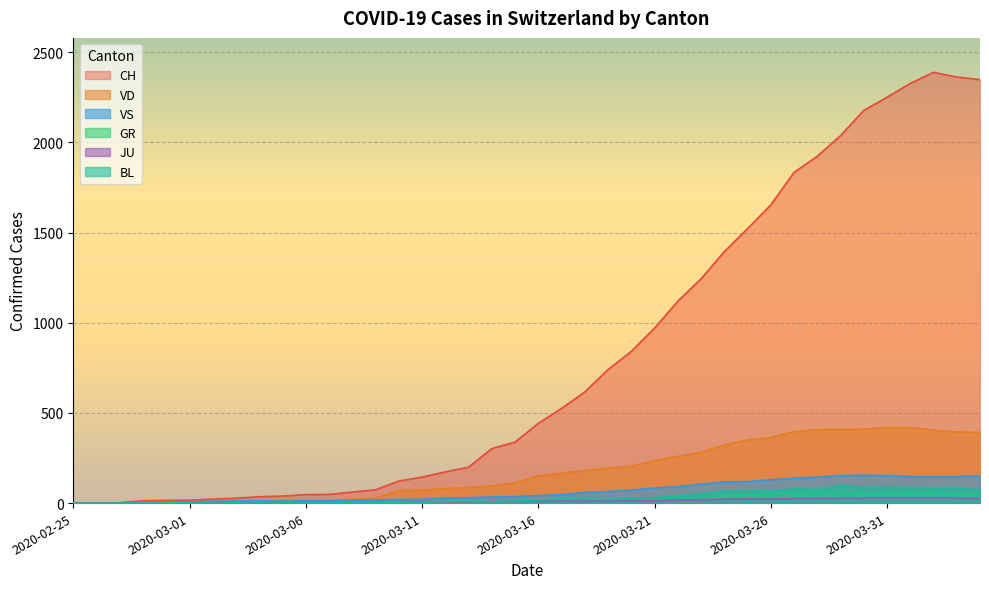

How many data points does each series have?

40